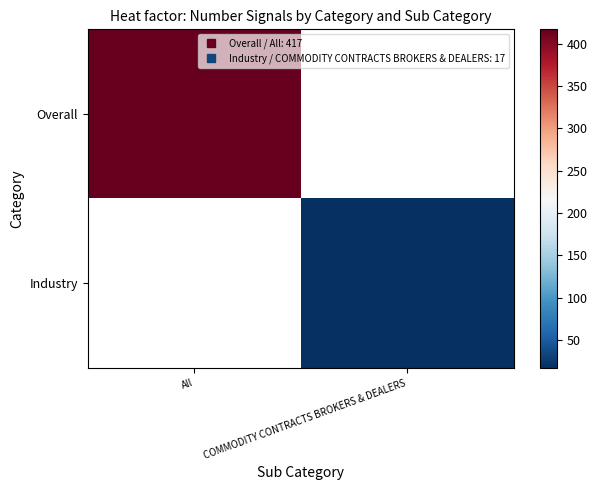

List the labels in order of Industry value, largest first.

All, COMMODITY CONTRACTS BROKERS & DEALERS